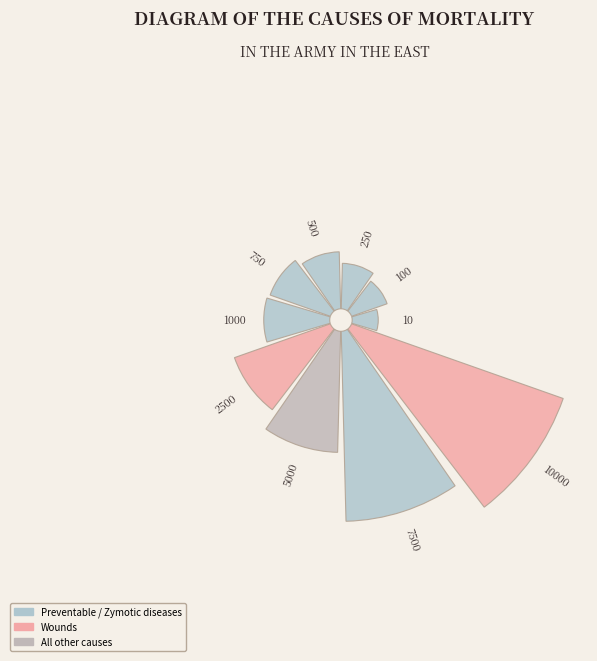

Does any single category account for the majority?

No